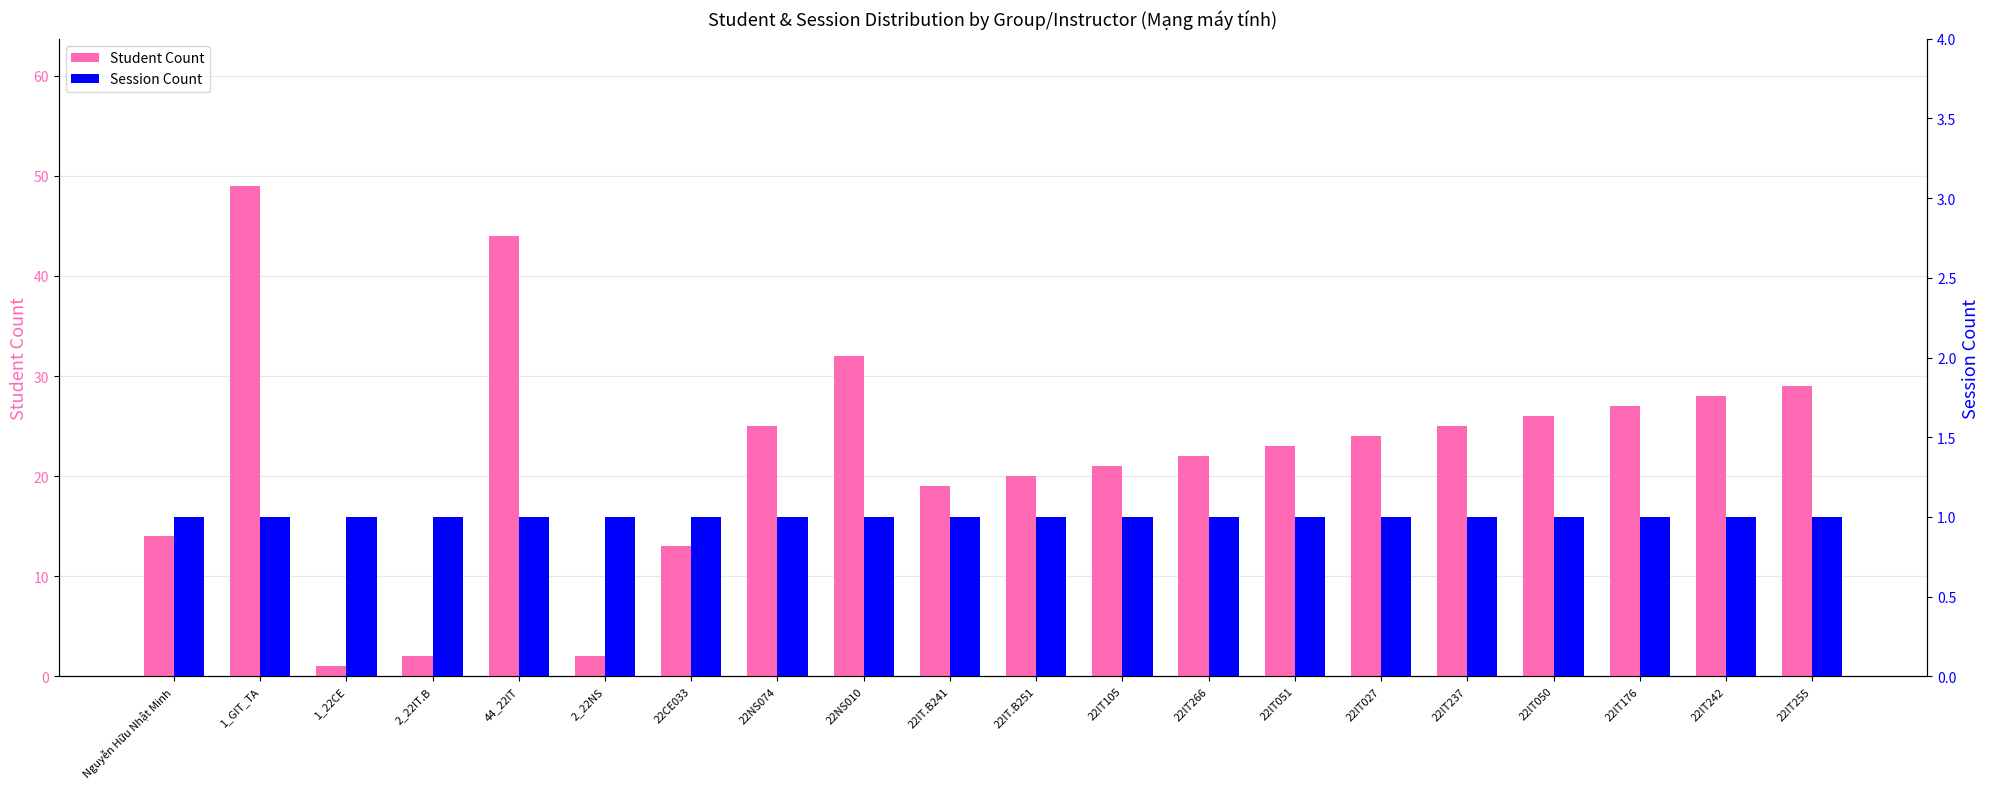

Reading left to right, what are all the values shown in this chart?

Student Count: 14	49	1	2	44	2	13	25	32	19	20	21	22	23	24	25	26	27	28	29
Session Count: 1	1	1	1	1	1	1	1	1	1	1	1	1	1	1	1	1	1	1	1